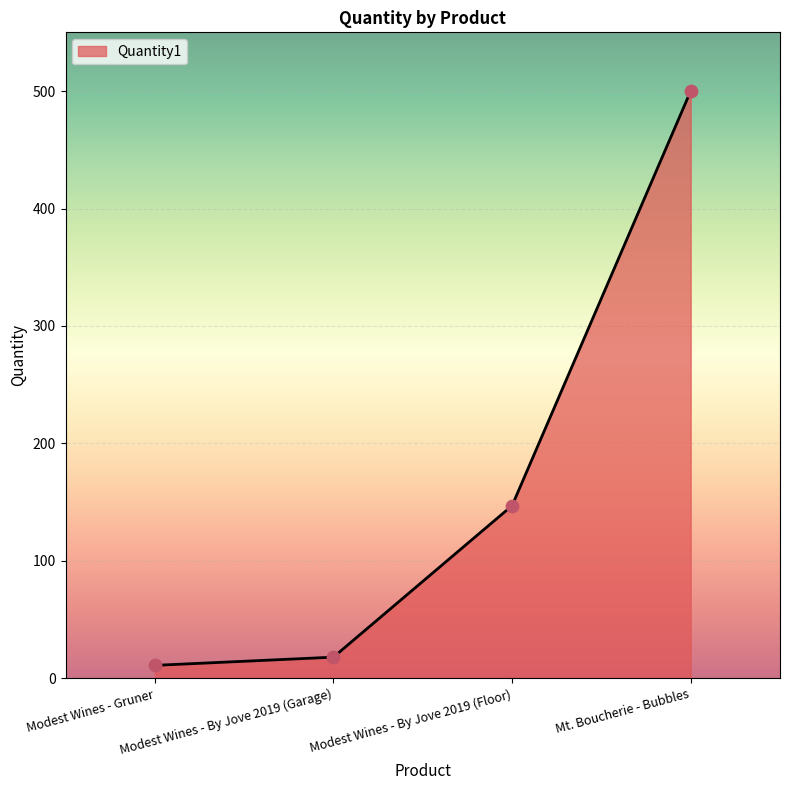

Approximately how many times larger is the value at Modest Wines - By Jove 2019 (Floor) compared to Modest Wines - By Jove 2019 (Garage)?

8.2